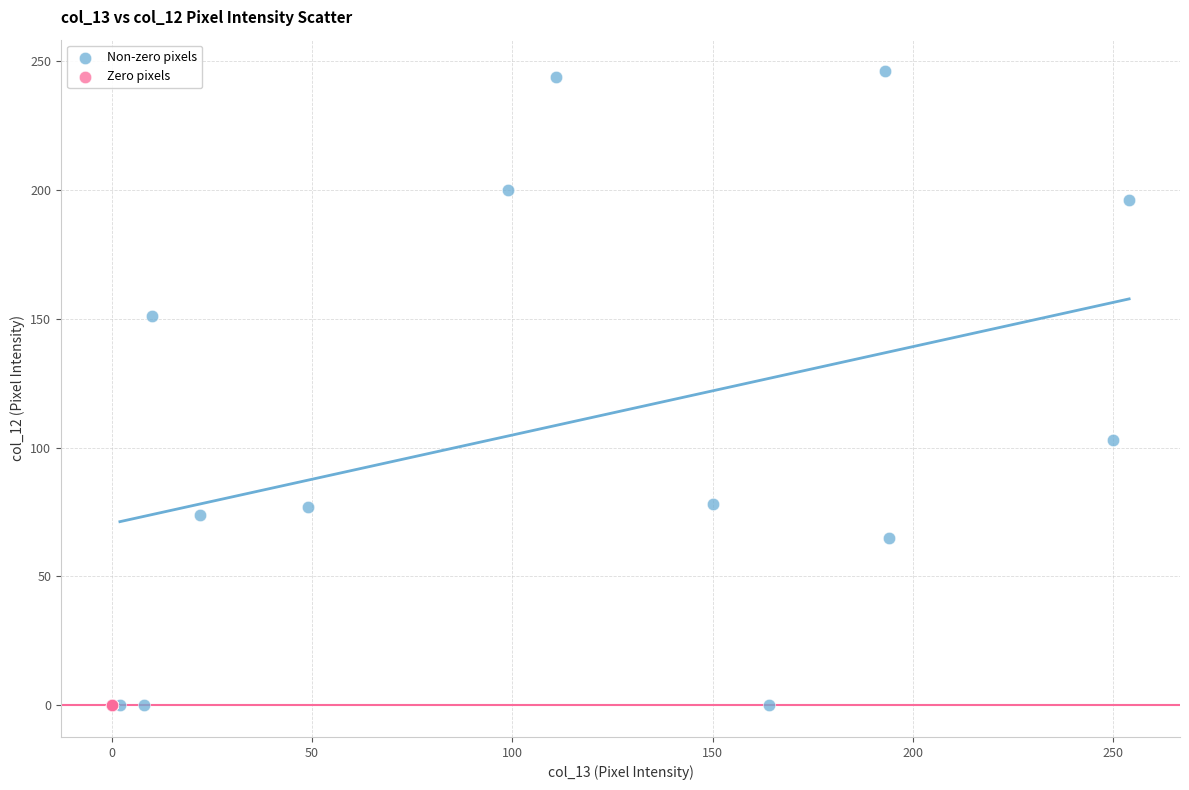

Which series contains the highest Y value?

Non-zero pixels